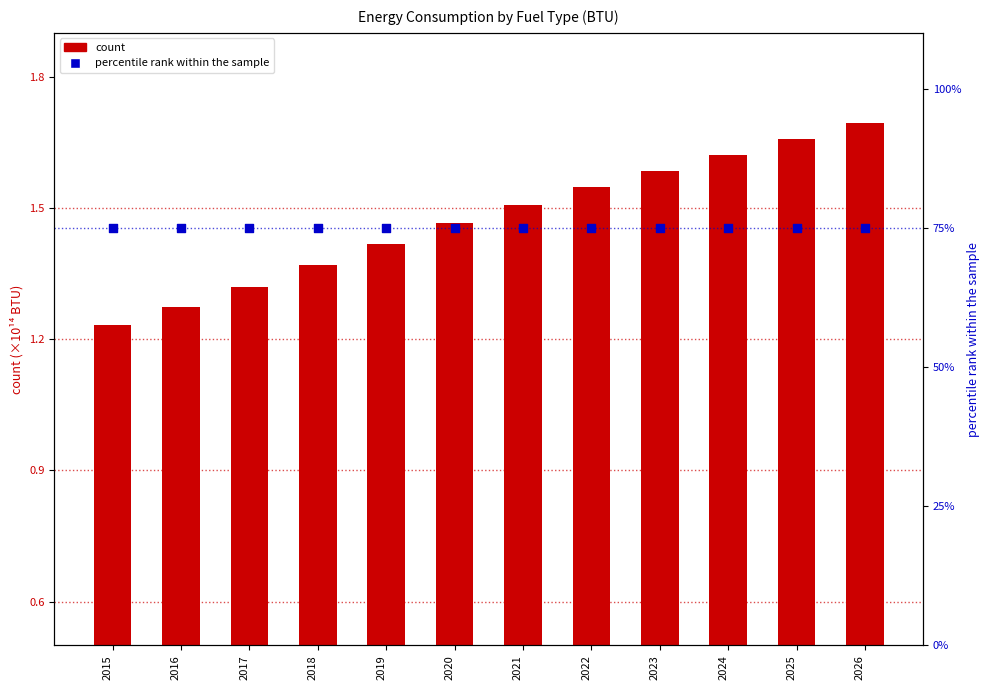

Which series has the largest total across all categories?

percentile rank within the sample